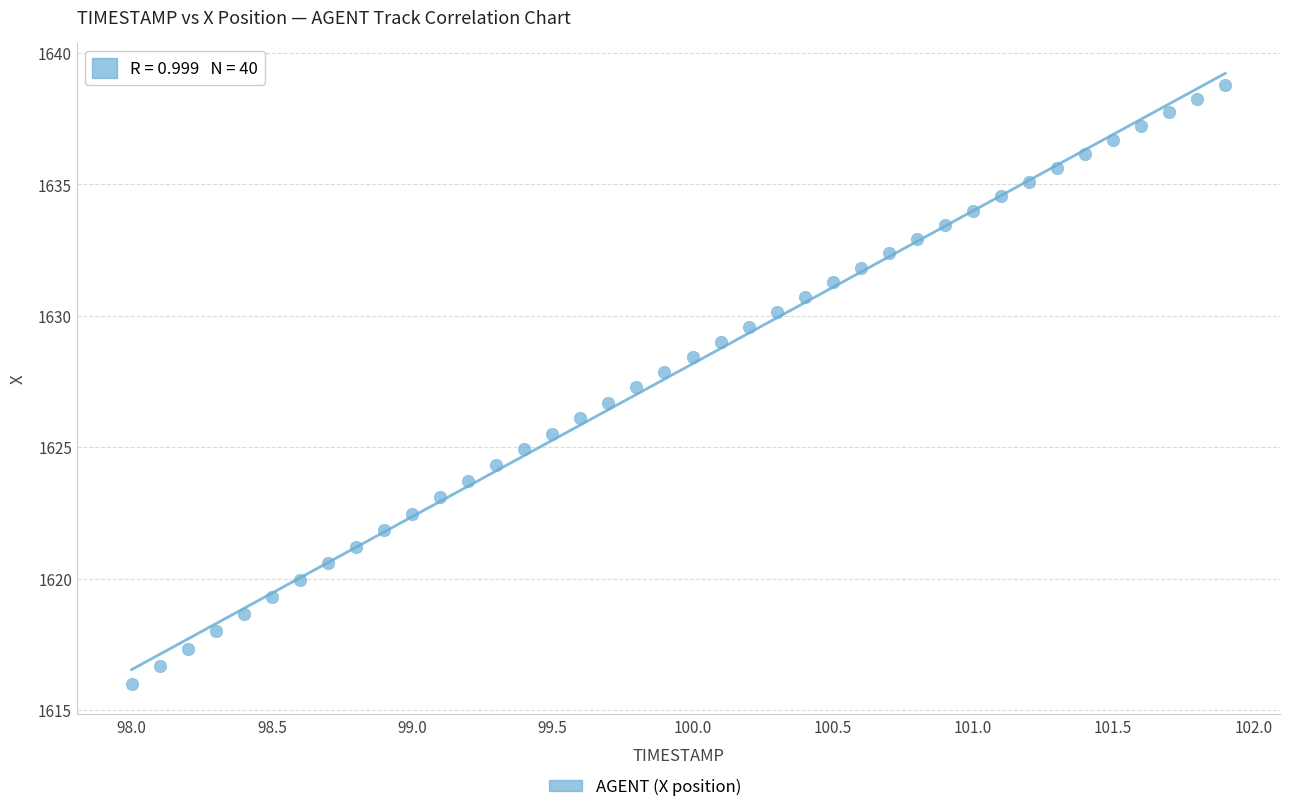

What is the range of X values (max minus min)?

3.9